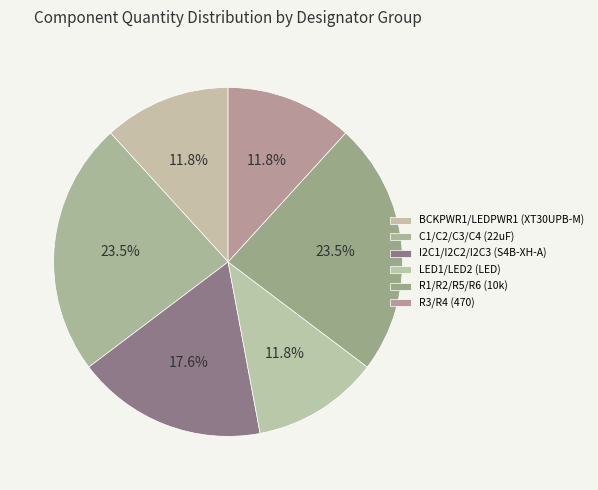

Is the sum of BCKPWR1/LEDPWR1 (XT30UPB-M) and C1/C2/C3/C4 (22uF) greater than half?

No